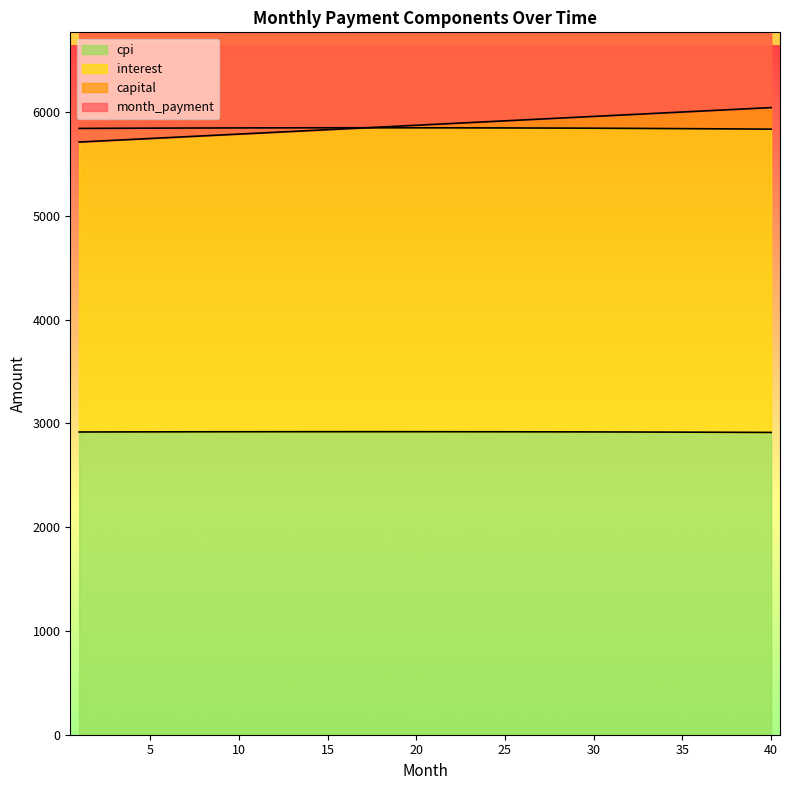

At which label does cpi first exceed 2918?

4